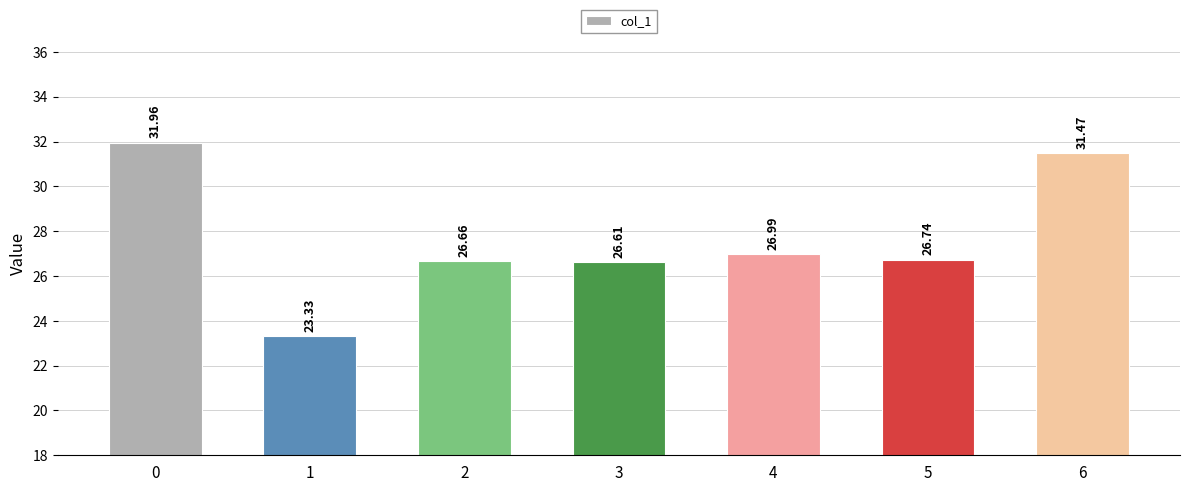

Which label corresponds to the smallest value in the chart?

1